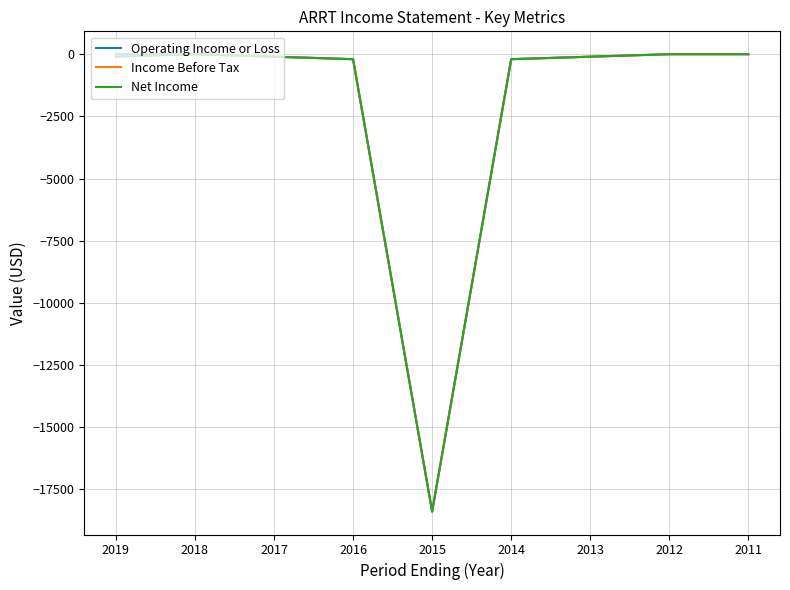

What is the sum of the Net Income values at 2018 and 2017?

-100